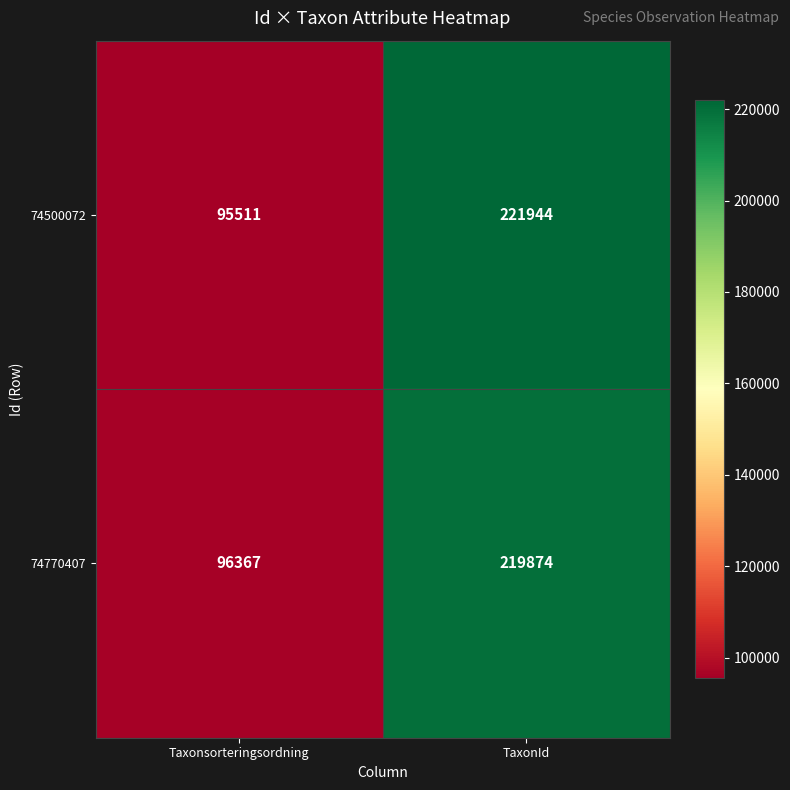

True or false: 74770407 has a value of 96367 at Taxonsorteringsordning.

True